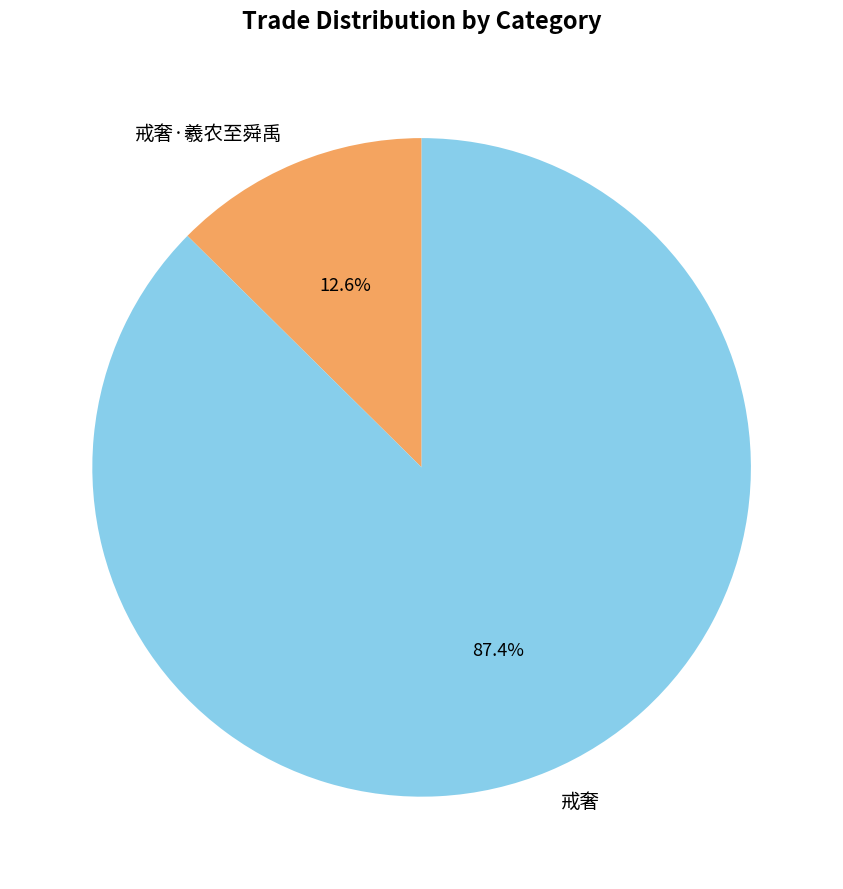

How much of the chart is everything except 戒奢?

12.6%